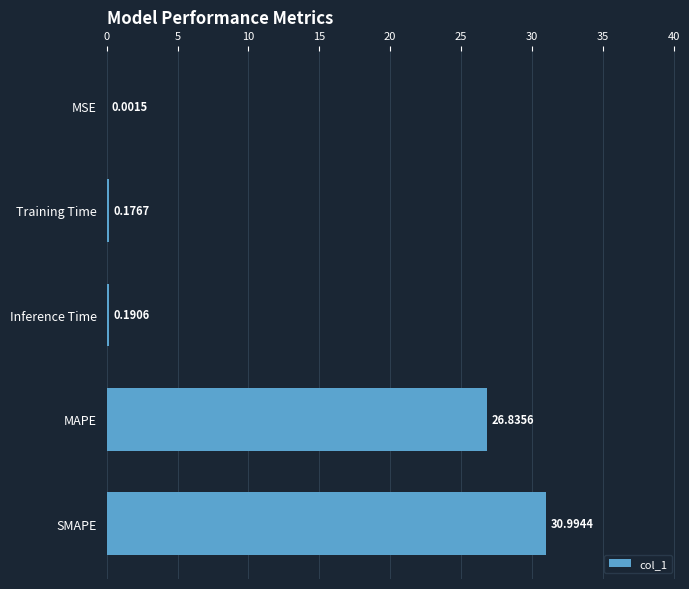

Which has a higher value, MSE or MAPE?

MAPE